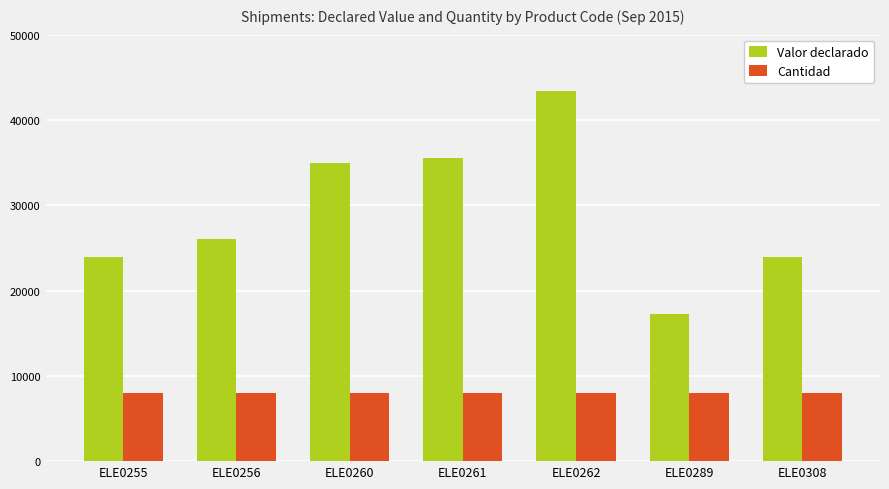

What is the maximum value shown in the chart?

43400